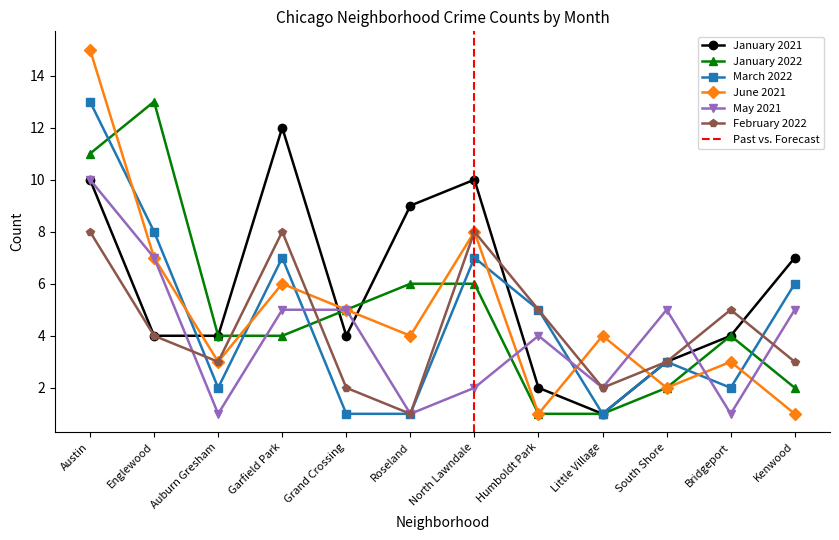

Reading left to right, list all the values displayed in this chart.

January 2021: 10	4	4	12	4	9	10	2	1	3	4	7
January 2022: 11	13	4	4	5	6	6	1	1	2	4	2
March 2022: 13	8	2	7	1	1	7	5	1	3	2	6
June 2021: 15	7	3	6	5	4	8	1	4	2	3	1
May 2021: 10	7	1	5	5	1	2	4	2	5	1	5
February 2022: 8	4	3	8	2	1	8	5	2	3	5	3